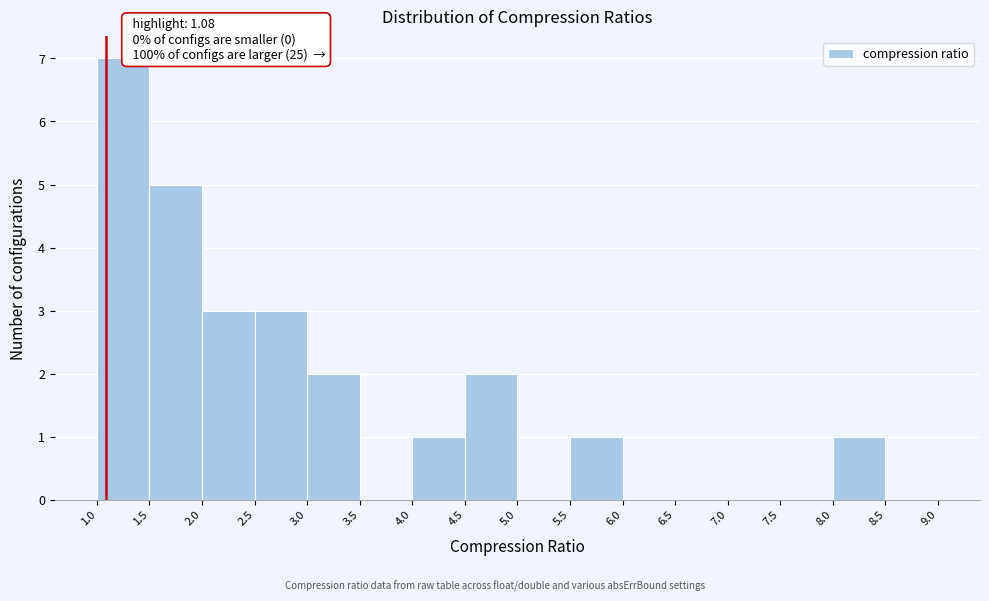

Over which range of the x-axis is the bar tallest?

1.0 to 1.5